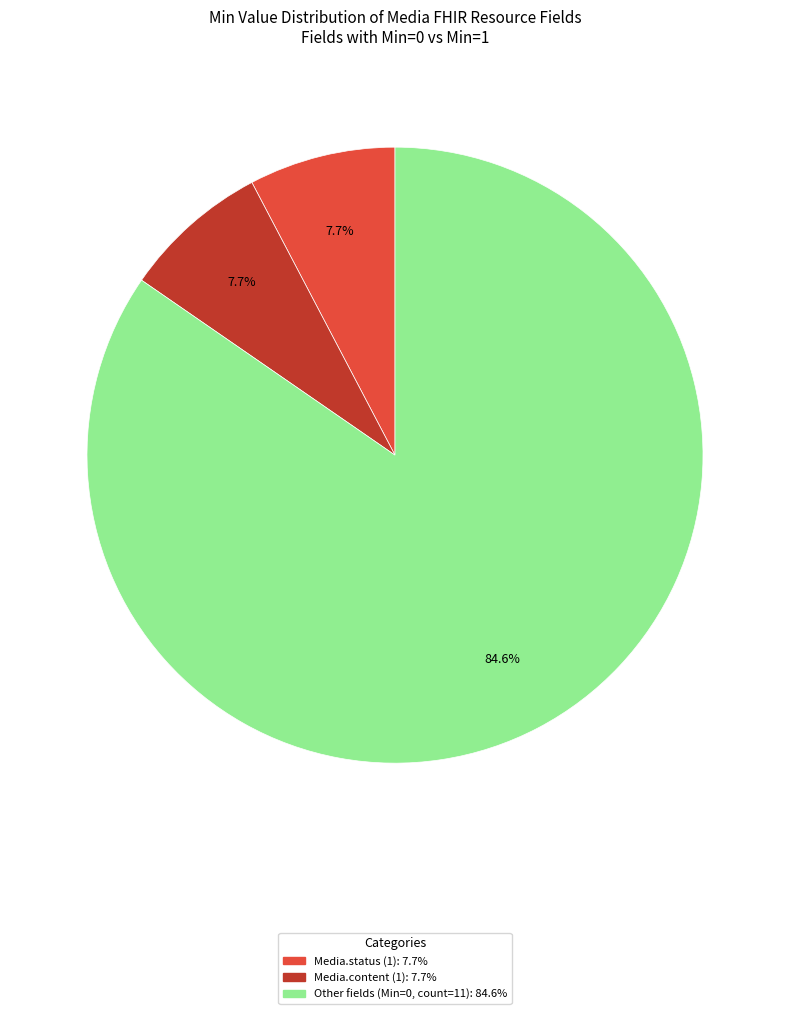

Is there a majority slice in this chart?

Yes